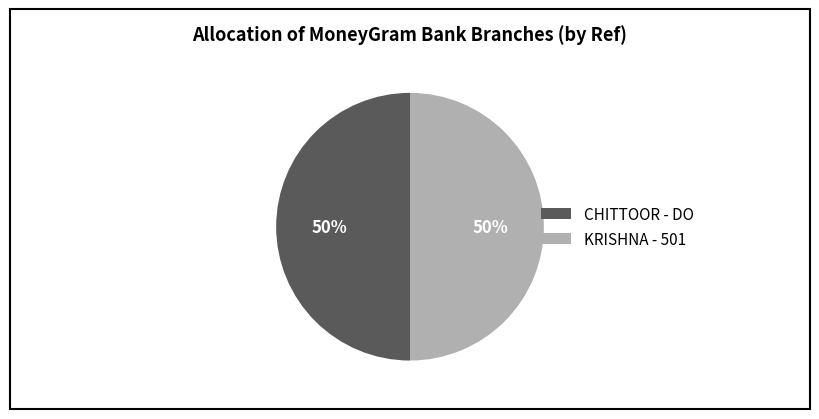

Do CHITTOOR - DO and KRISHNA - 501 together represent more than half of the pie?

Yes